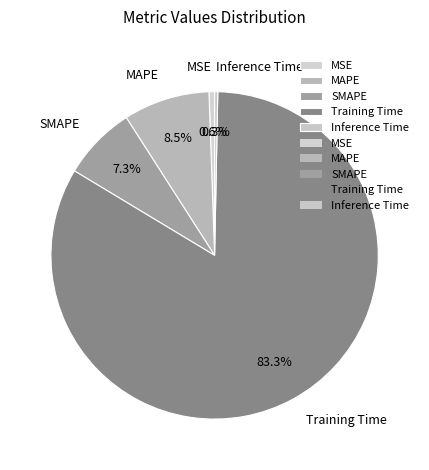

Do Training Time and Inference Time together represent more than half of the pie?

Yes